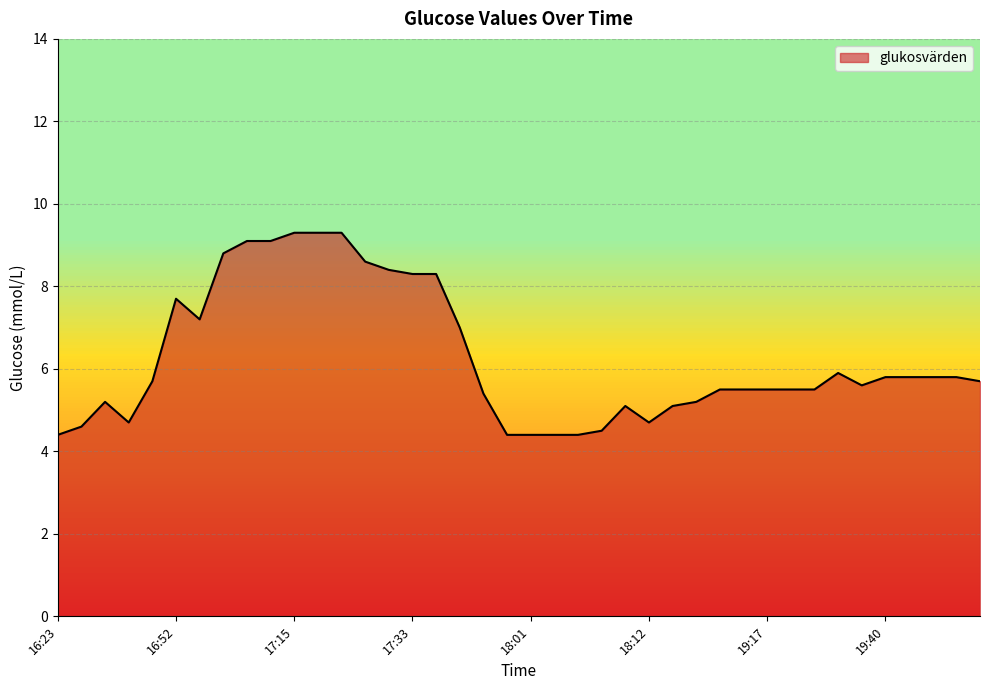

What is the minimum value shown in the chart?

4.4